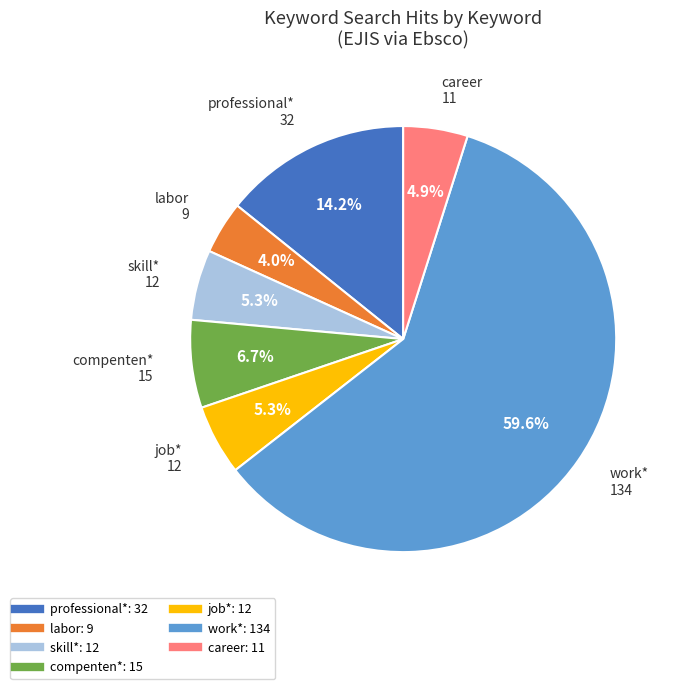

To the nearest percent, what is the average slice percentage?

14%